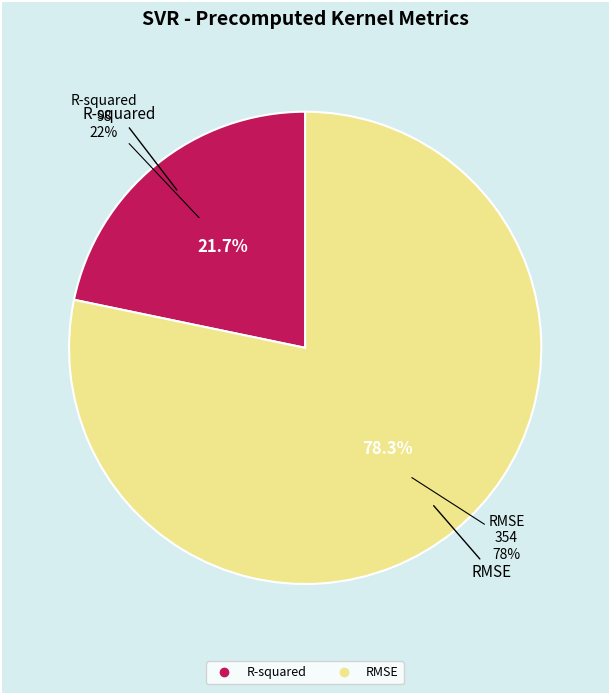

Is there any slice that represents more than half of the pie?

Yes